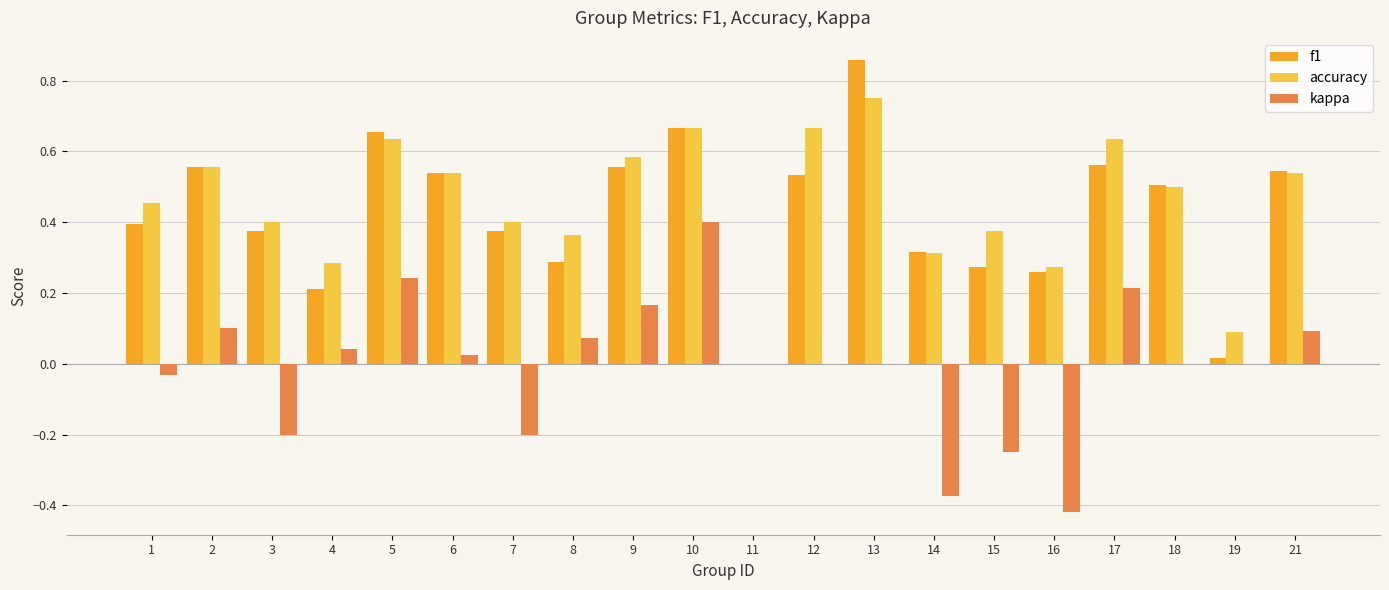

True or false: kappa has a value of 0.5 at 11.

False